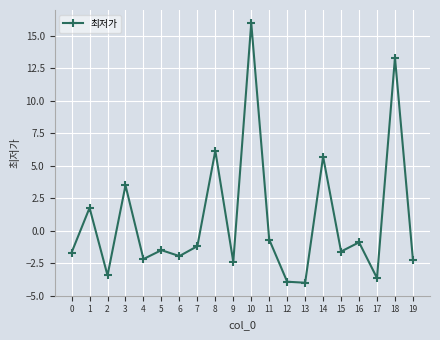

What is the greatest value displayed?

16.0